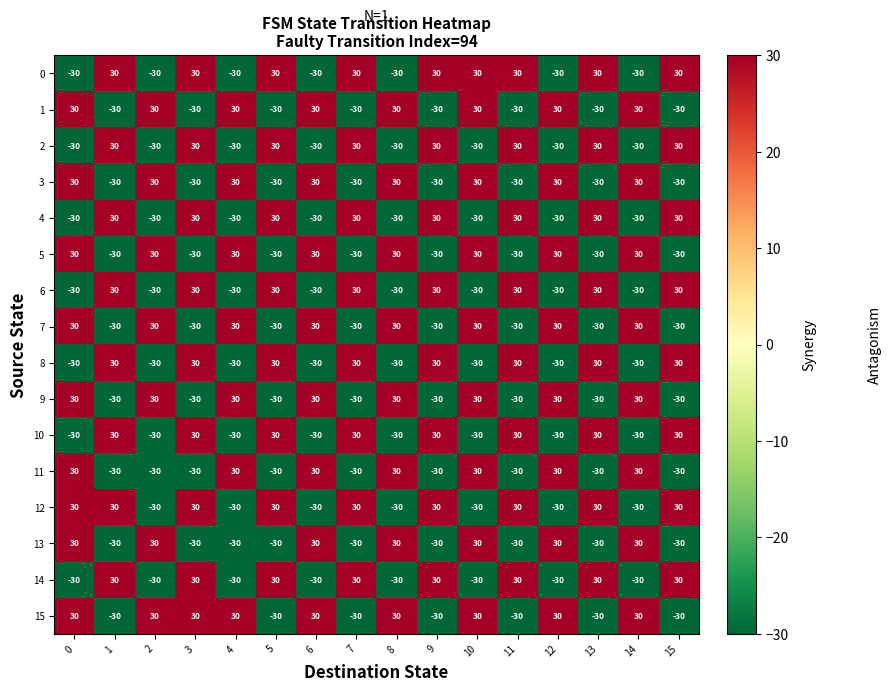

What is the difference between the maximum and second lowest values in the 11 series?

60